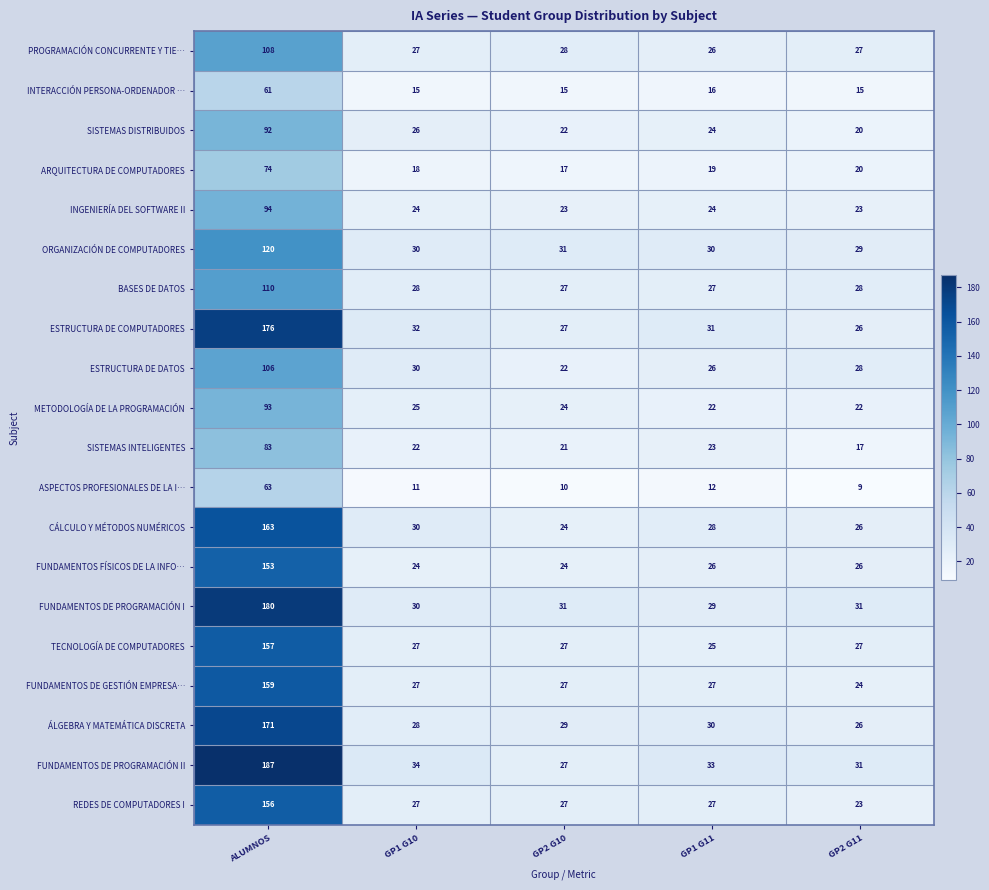

The FUNDAMENTOS FÍSICOS DE LA INFO… series shows 26 at GP2 G11. True or false?

True